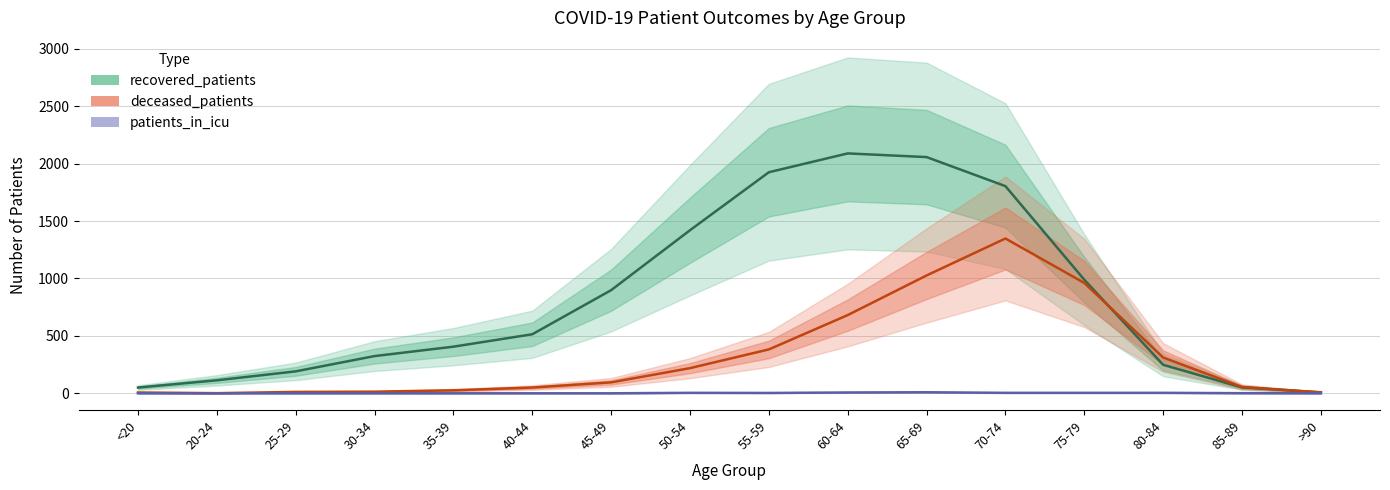

Which has a higher value, 40-44 or <20?

40-44